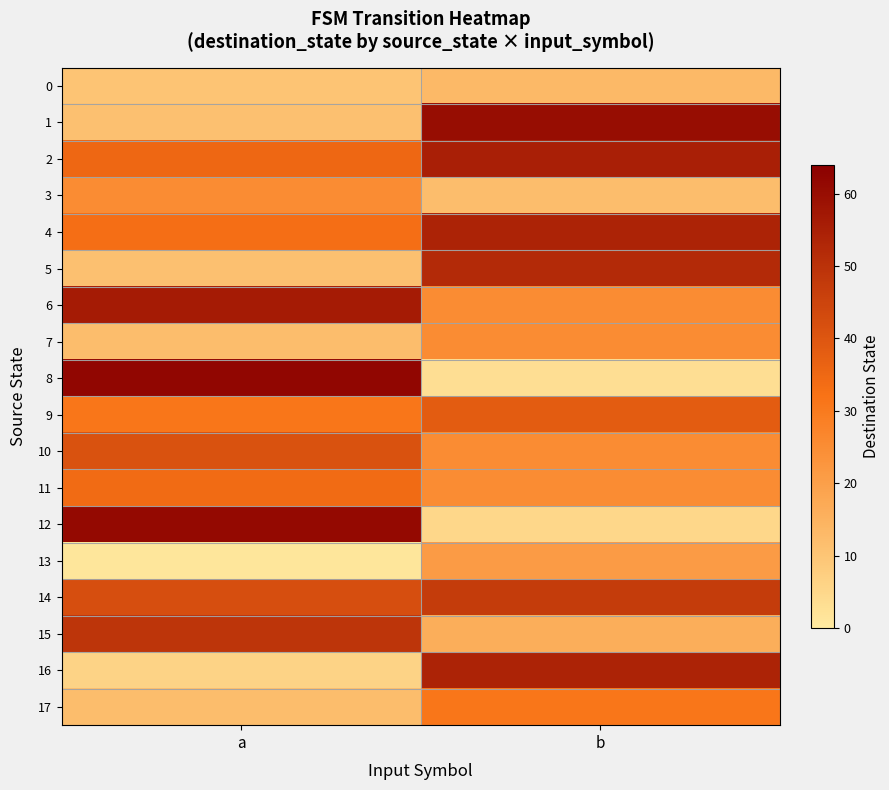

What is the spread (max minus min) of values at b?

57